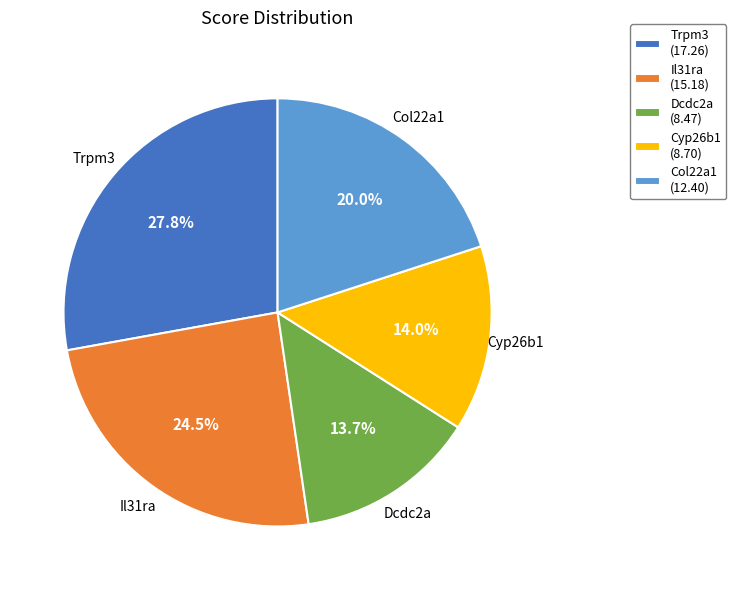

True or false: Il31ra accounts for 19% of the total.

False